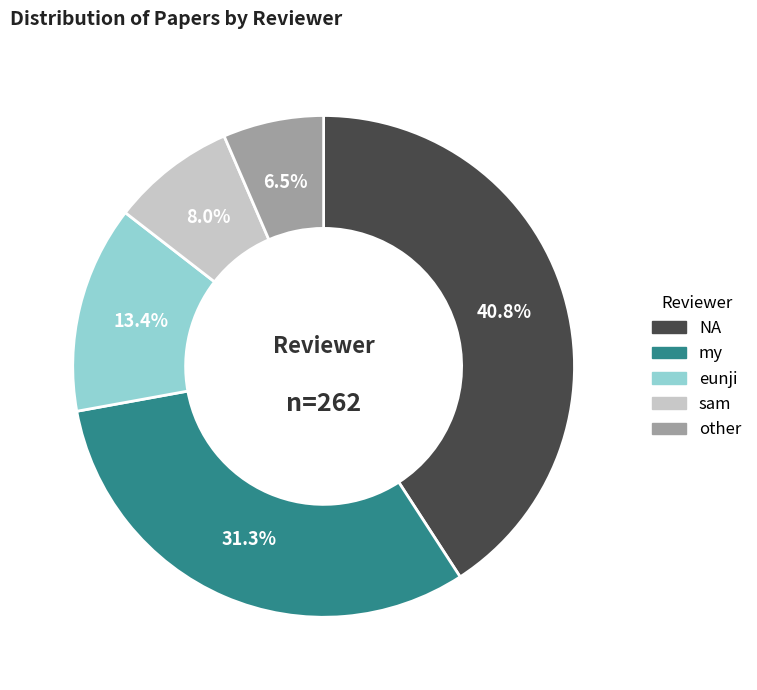

What is the smallest slice in the pie chart?

other